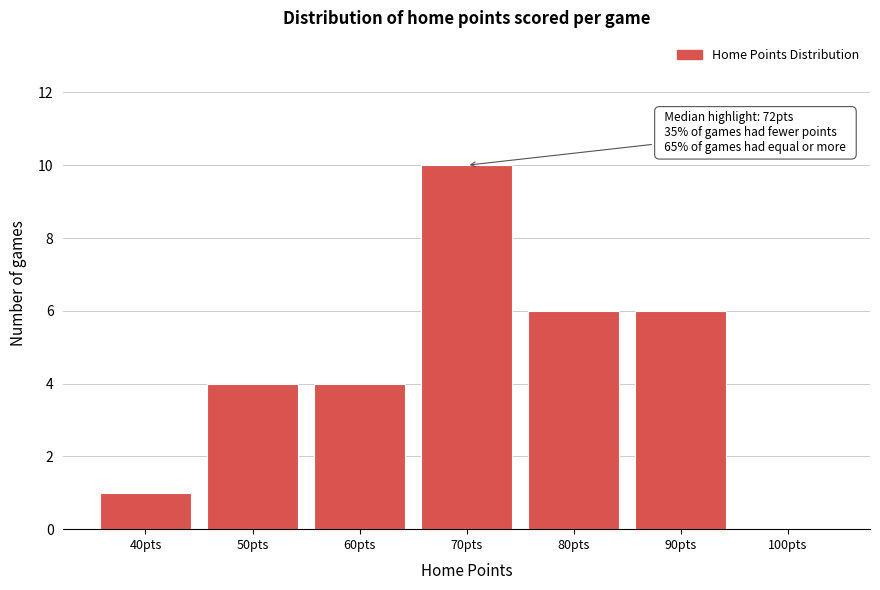

Reading left to right, transcribe all the data shown in this chart.

40pts=1	50pts=4	60pts=4	70pts=10	80pts=6	90pts=6	100pts=0